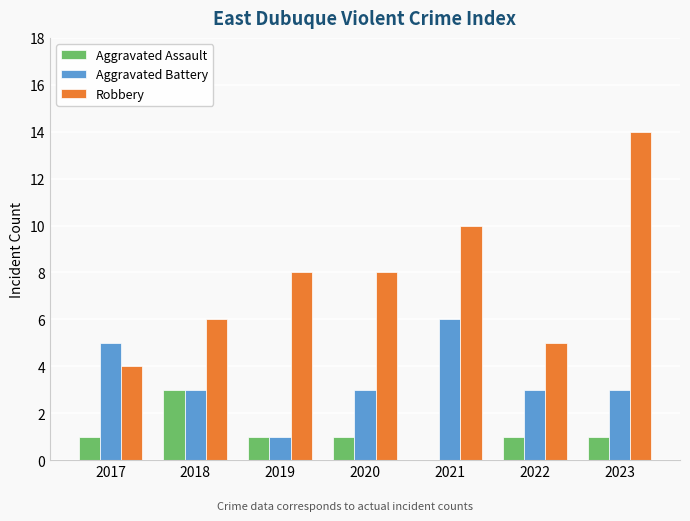

Read the Aggravated Assault value at 2018.

3